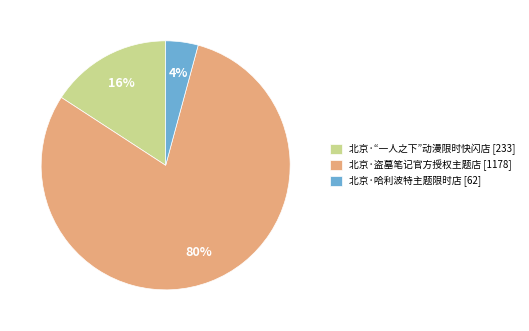

Combined, do 北京·盗墓笔记官方授权主题店 [1178] and 北京·“一人之下”动漫限时快闪店 [233] account for over 50%?

Yes